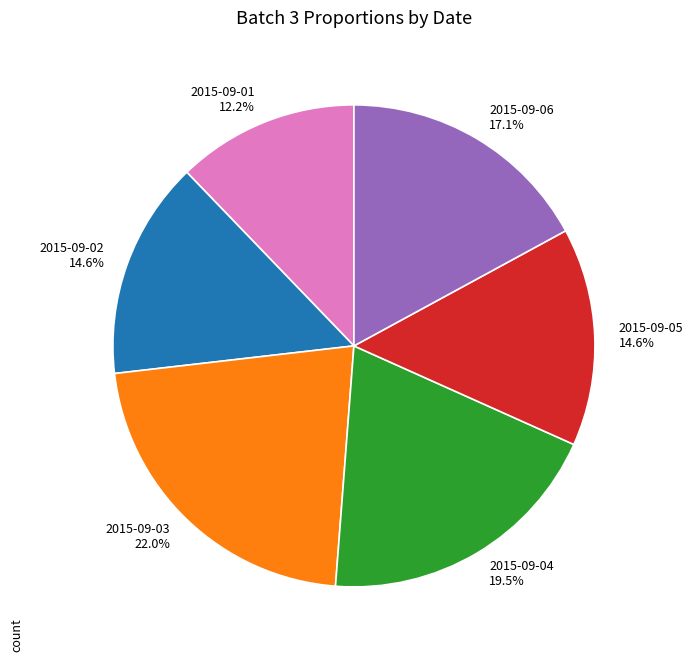

What is the ratio of the value at 2015-09-04 to the value at 2015-09-03?

0.9